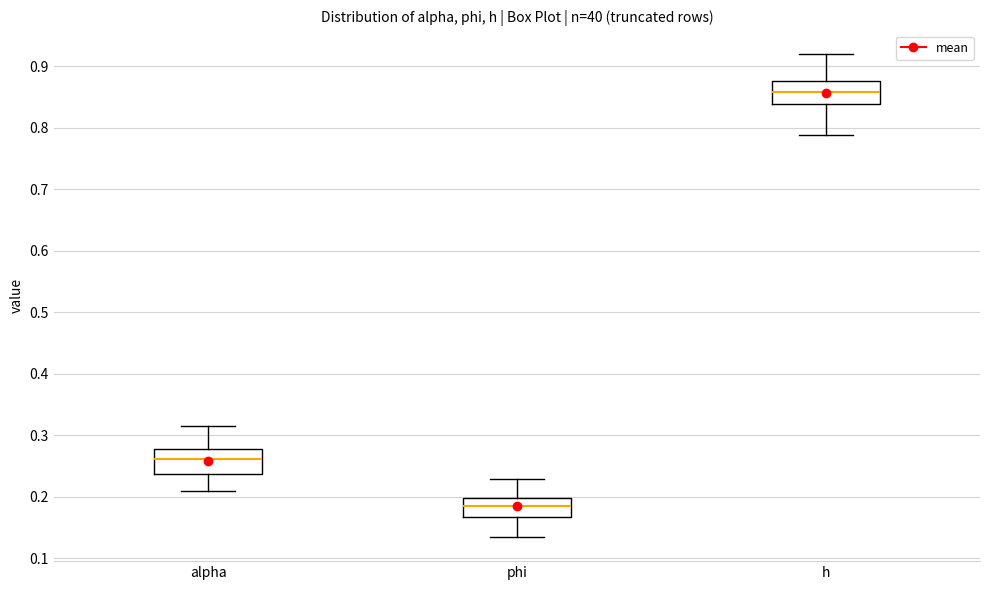

Which box's median line is the highest?

h